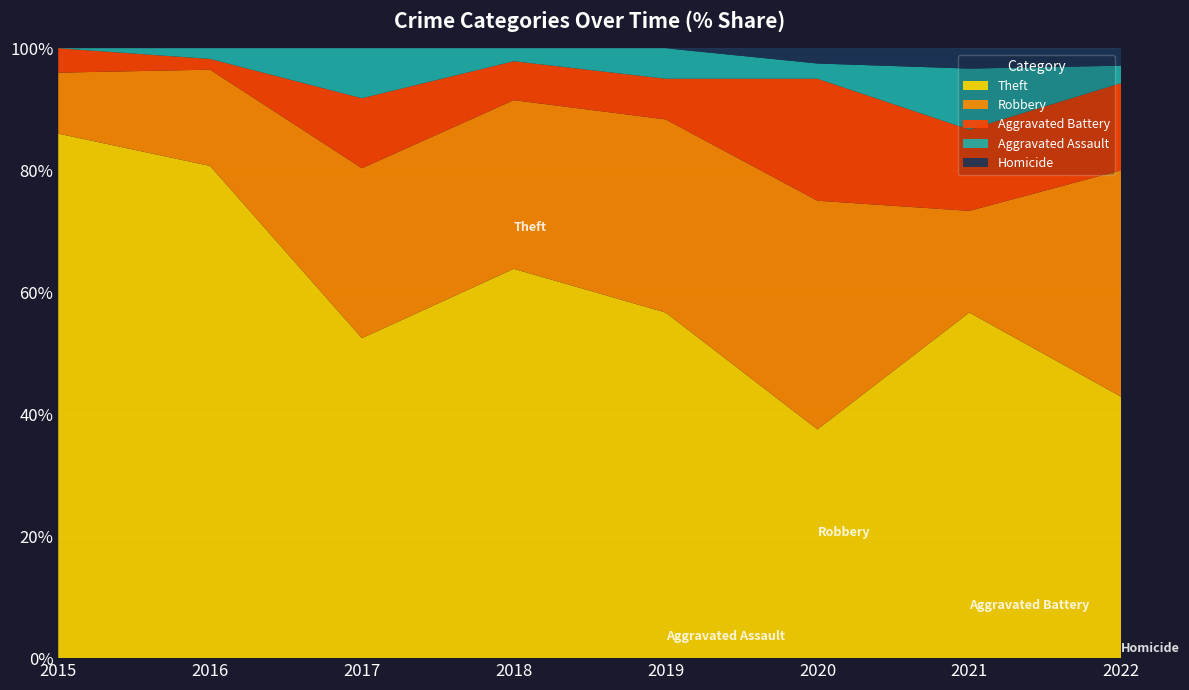

At which label does Theft reach its minimum?

2020